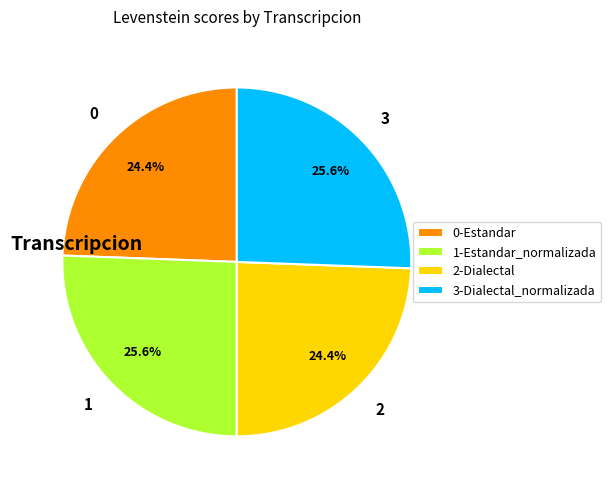

Is there a majority slice in this chart?

No